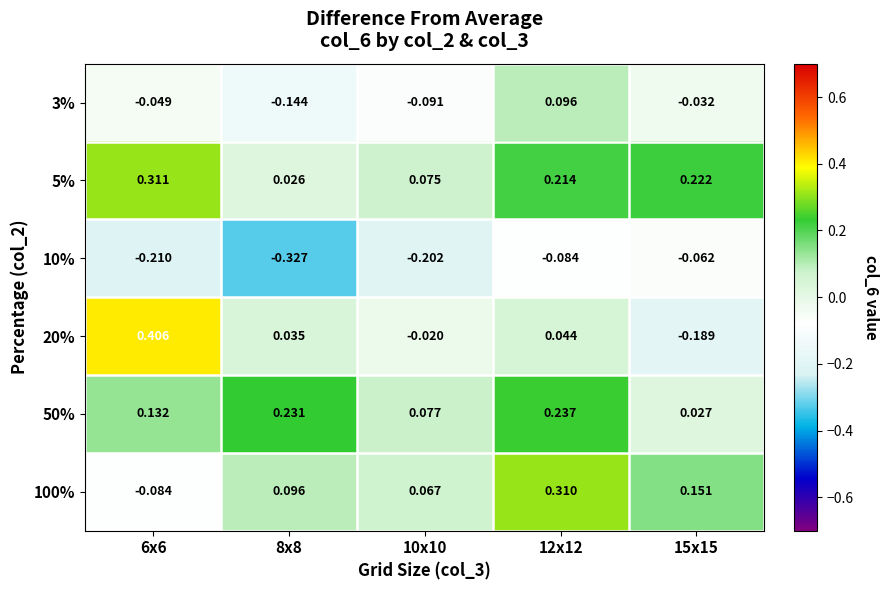

How many values in 3% are above zero?

1